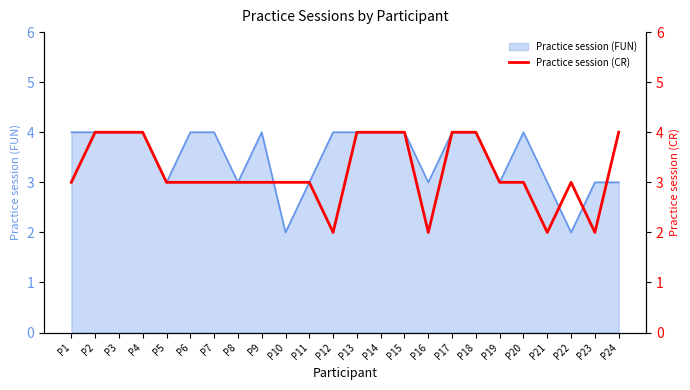

The value of Practice session (FUN) at P10 is 2. True or false?

True